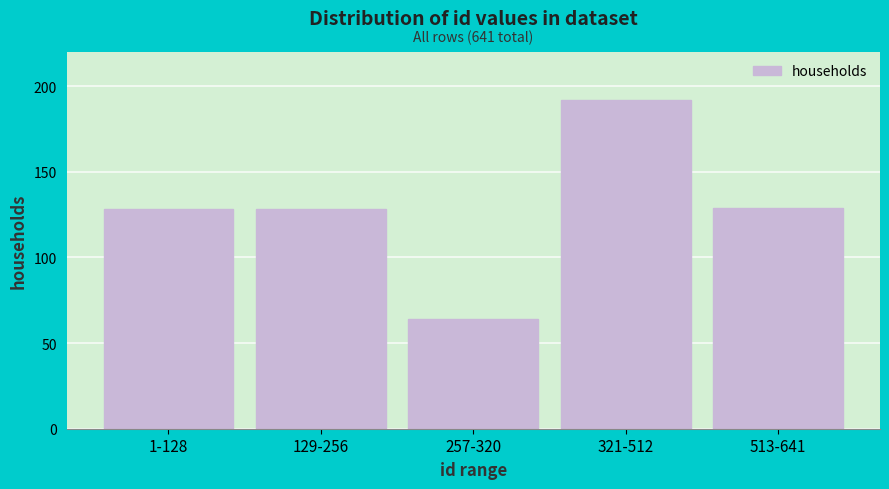

Reading right to left, list all the values displayed in this chart.

129	192	64	128	128